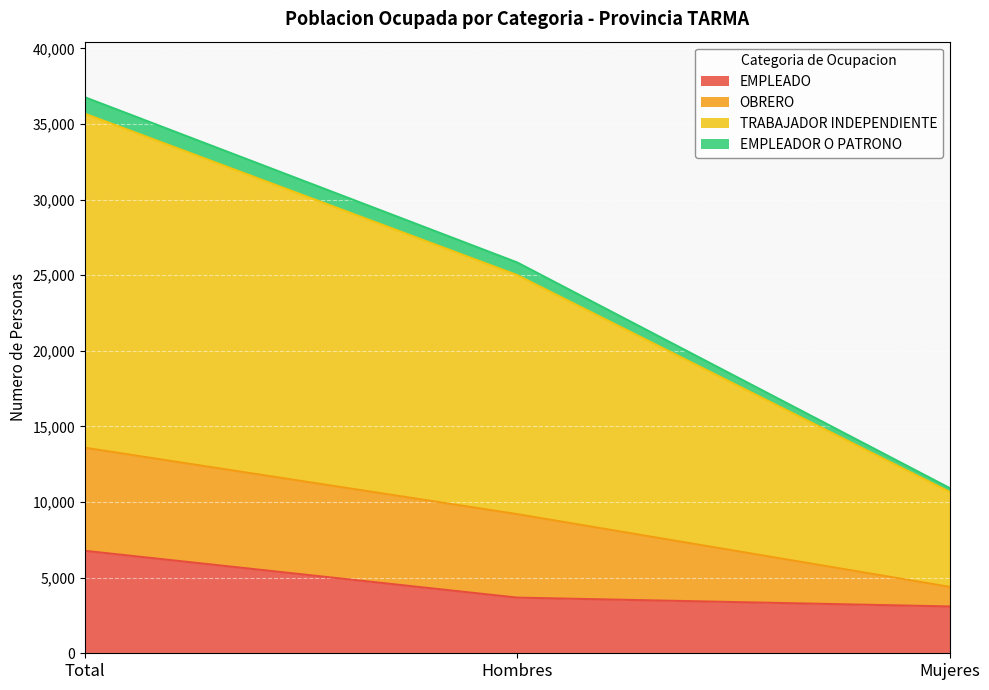

Which series has the widest spread of values?

TRABAJADOR INDEPENDIENTE